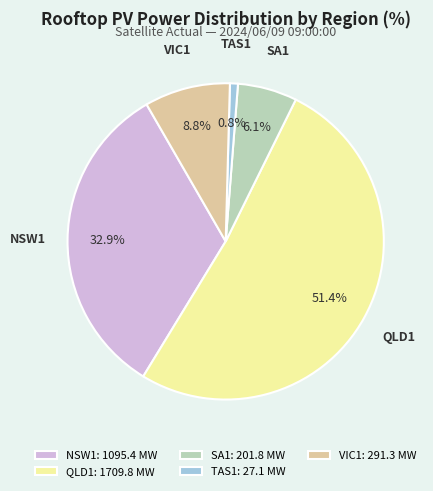

Is there a majority slice in this chart?

Yes